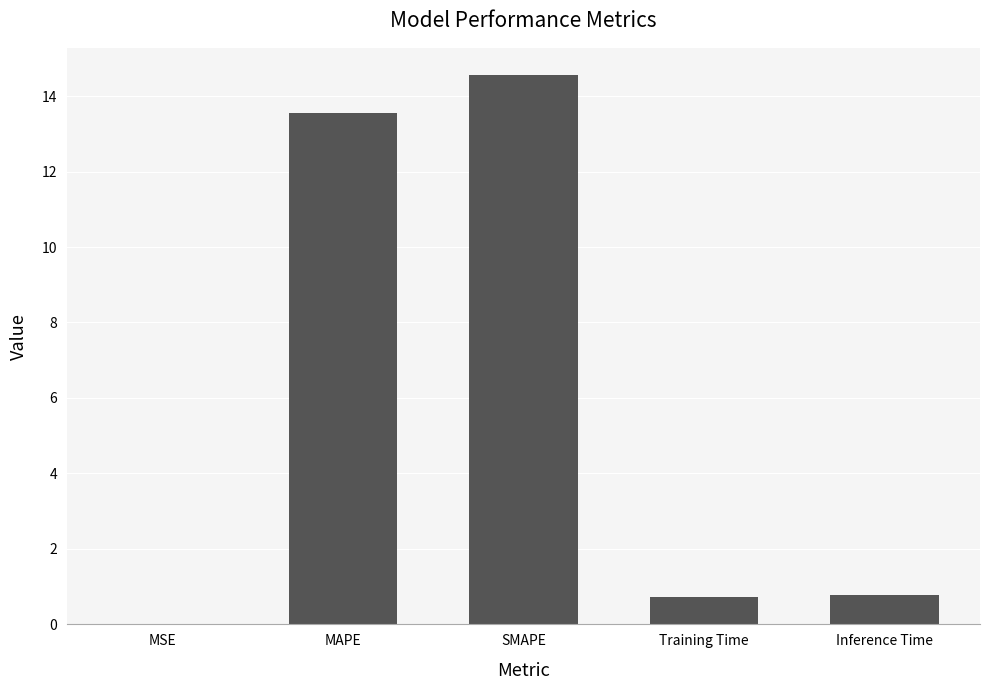

What is the change in value from MAPE to Training Time?

-12.8